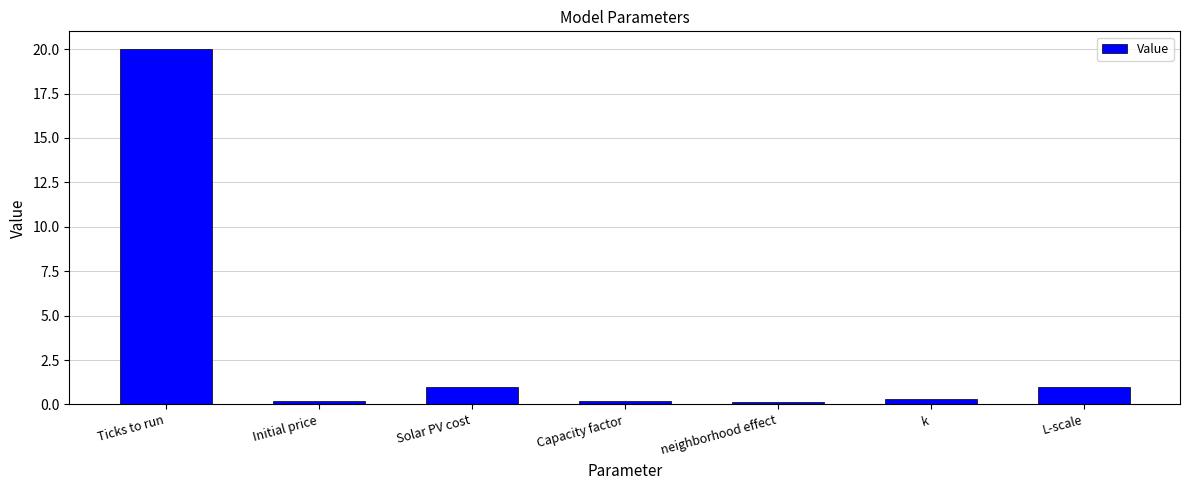

At which category does the chart reach its peak across all series?

Ticks to run